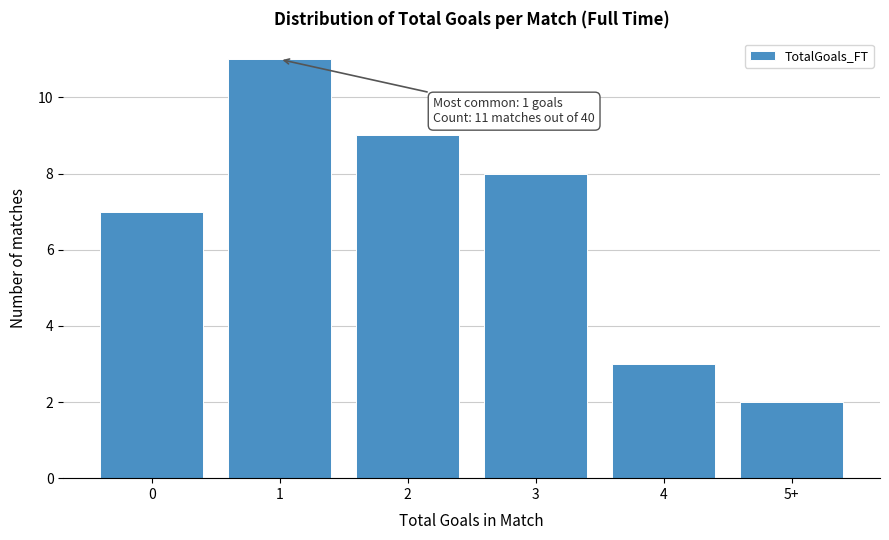

Reading right to left, extract all data points from this chart.

2	3	8	9	11	7